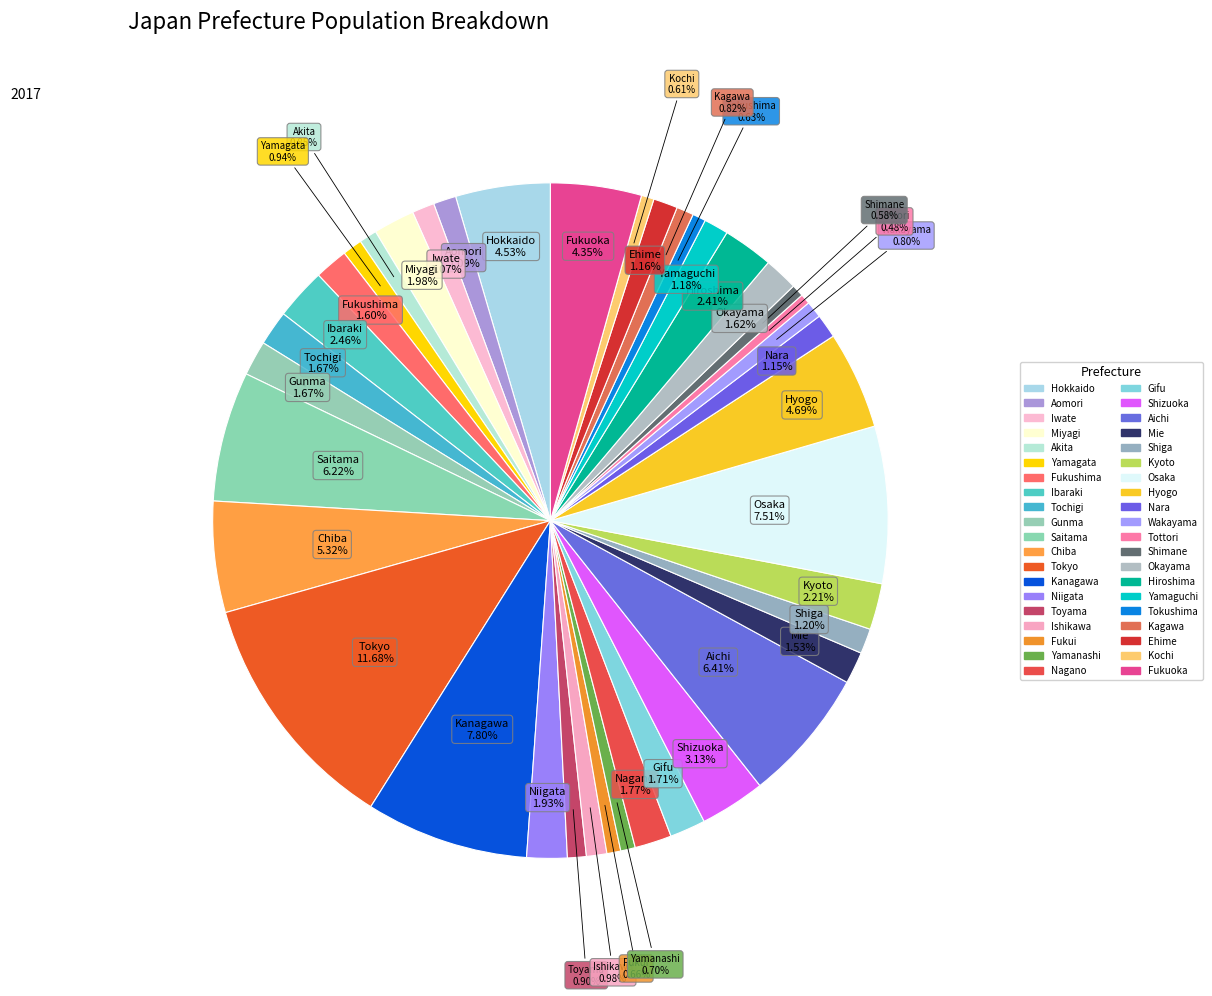

To the nearest percent, what percentage of the pie is Iwate?

1%